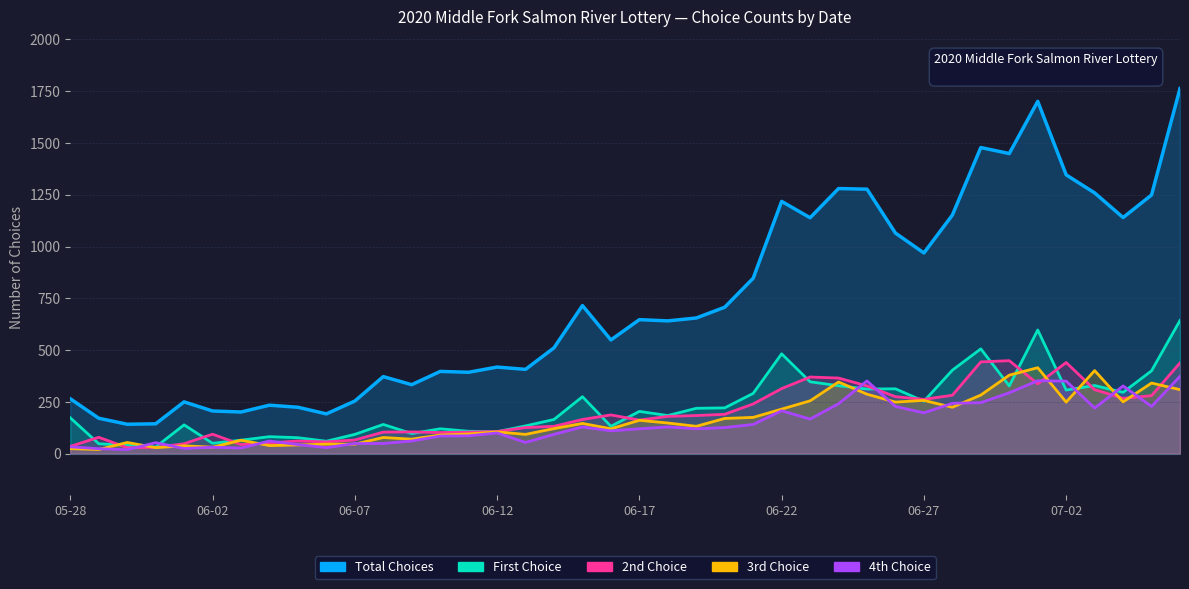

At how many categories does at least one series exceed 1546?

2